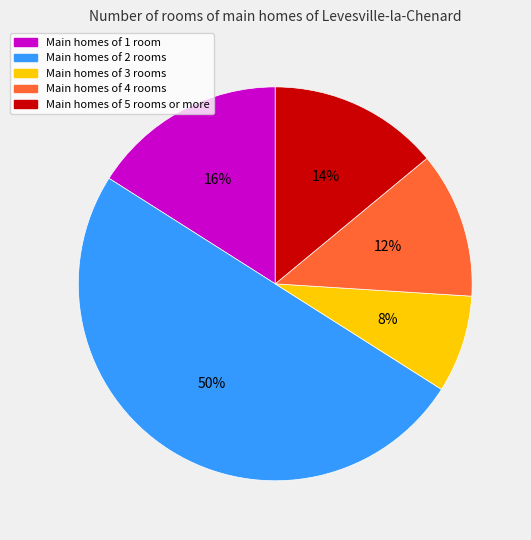

To the nearest percent, what is the difference between the largest and smallest slice percentages?

42%